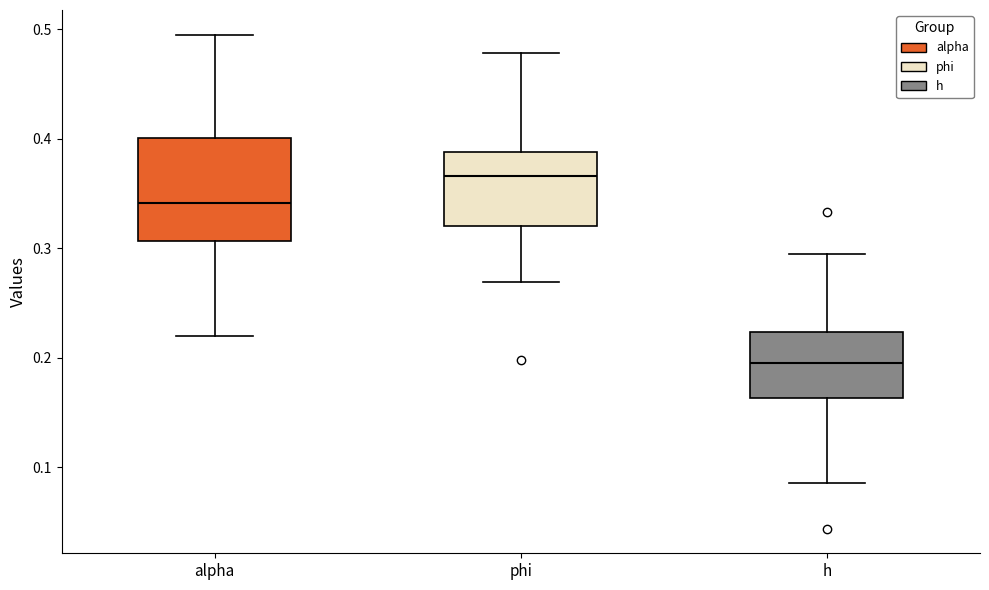

Reading left to right, read every box against the y-axis: the position of its median line, the range the box covers, and the ends of its whiskers. The values are not printed on the chart, so give them approximately, as read against the axis.

alpha: median 0.34, box 0.31 to 0.40, whiskers 0.22 to 0.50
phi: median 0.37, box 0.32 to 0.39, whiskers 0.27 to 0.48
h: median 0.20, box 0.16 to 0.22, whiskers 0.09 to 0.29